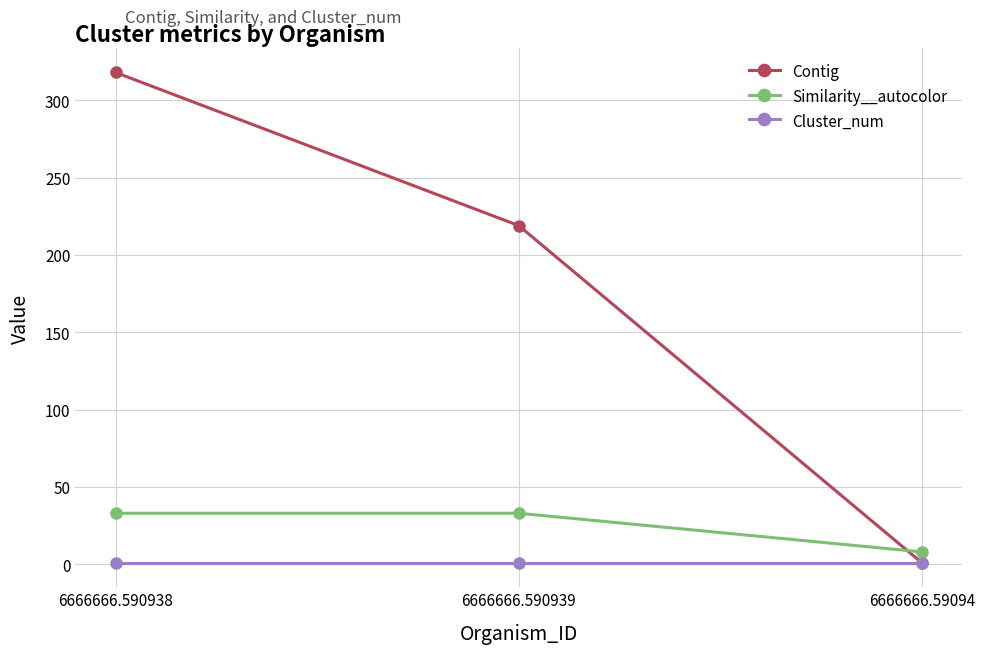

What is the sum of the Similarity__autocolor values at 6666666.590939 and 6666666.590938?

66